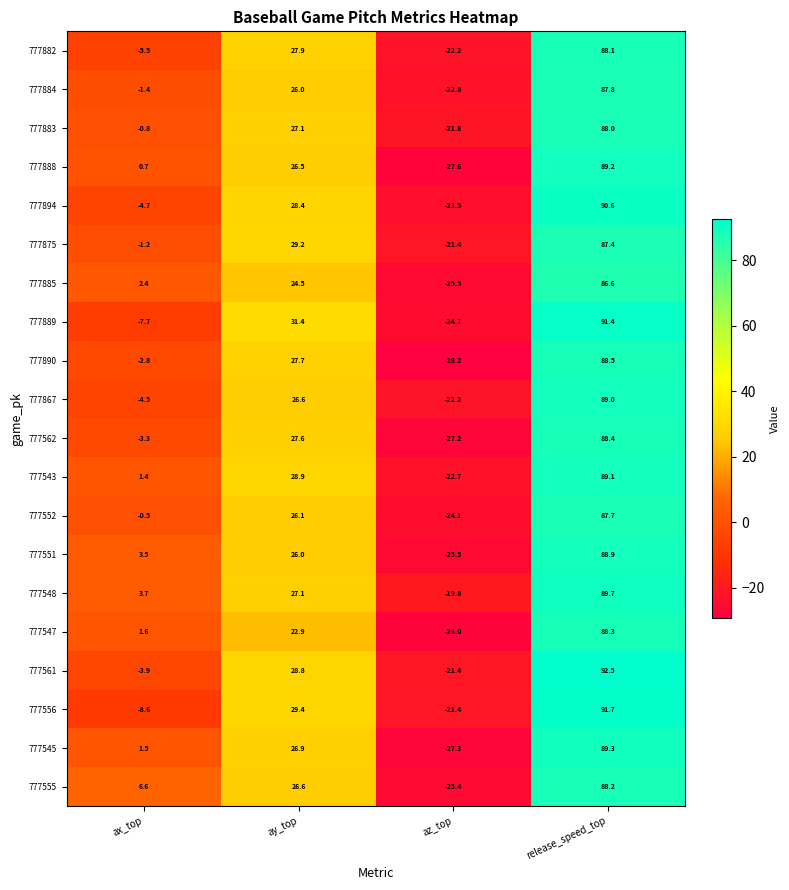

Between ax_top and az_top, which series saw the biggest shift?

777555